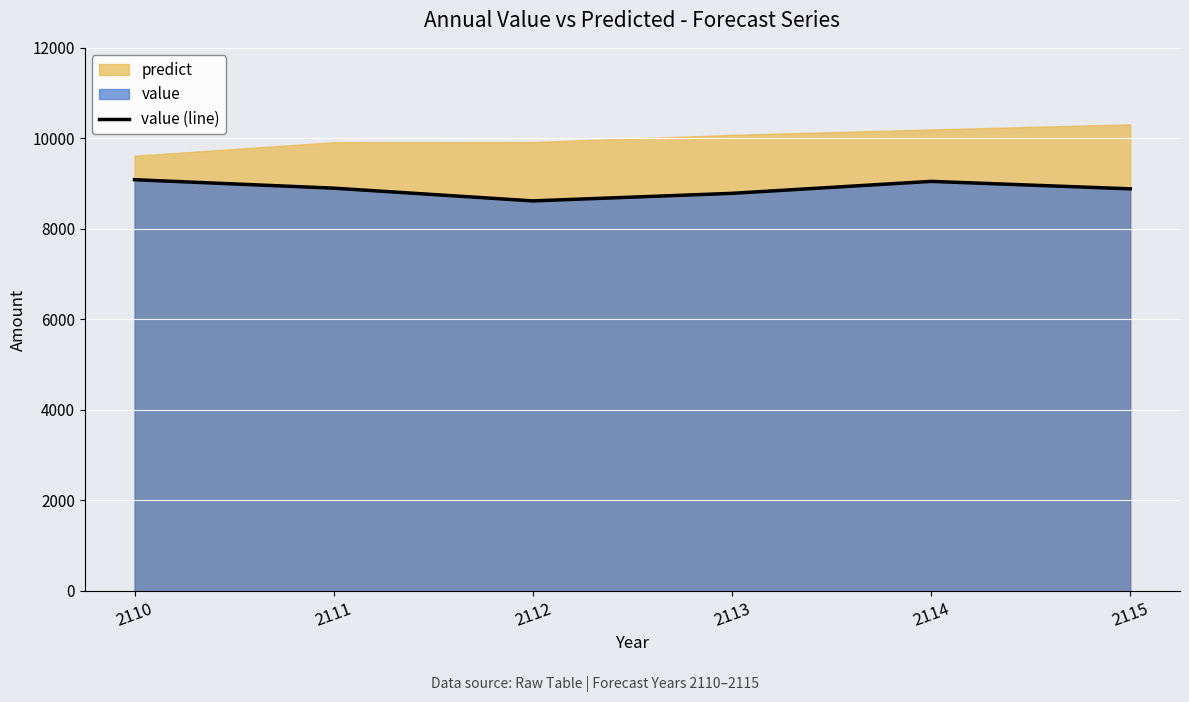

What is the value of the 3rd point from the left?

8618.3